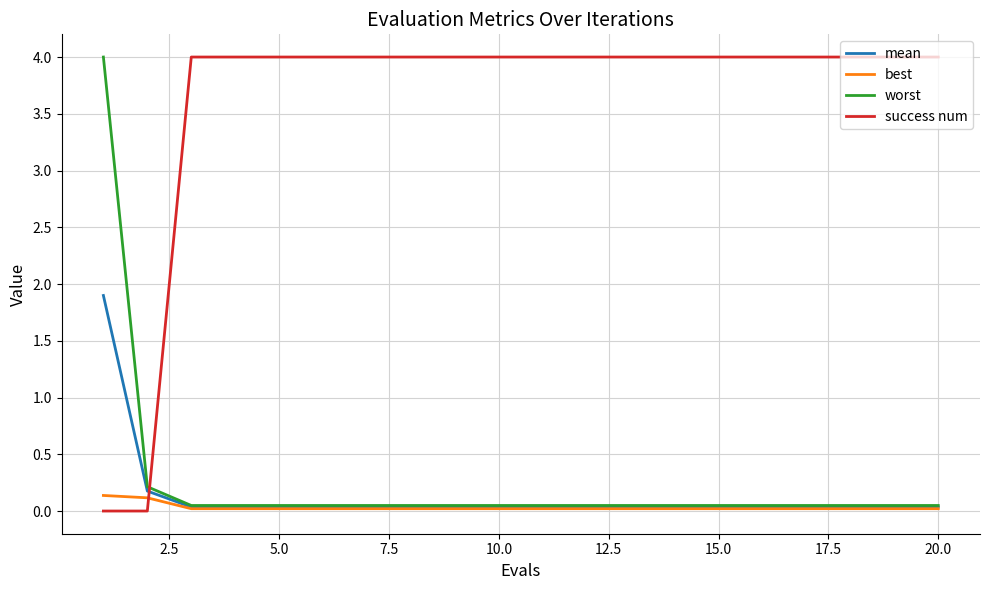

How many lines are shown in the chart?

4